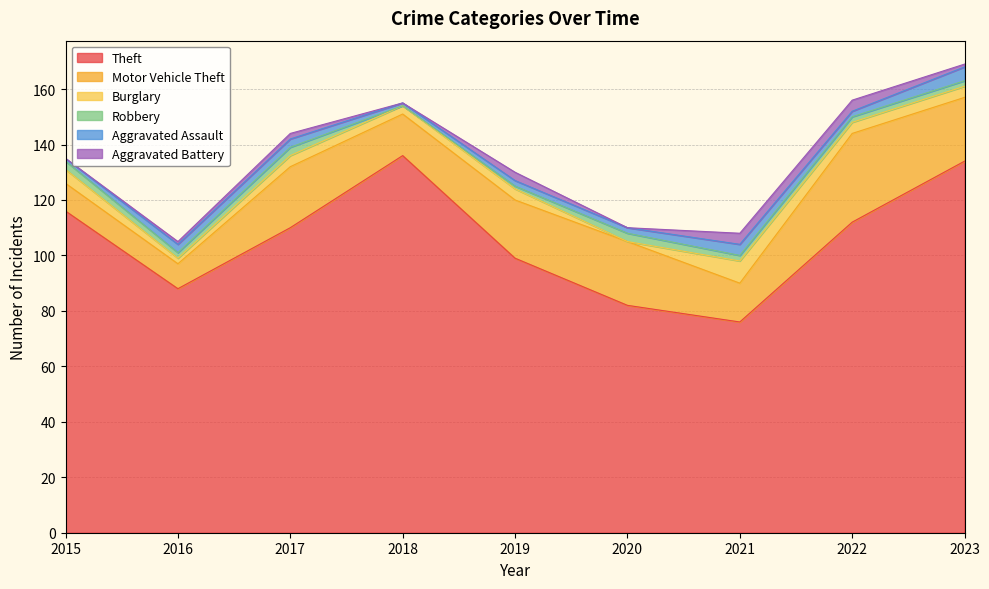

What are all the series names shown in the legend?

Theft, Motor Vehicle Theft, Burglary, Robbery, Aggravated Assault, Aggravated Battery